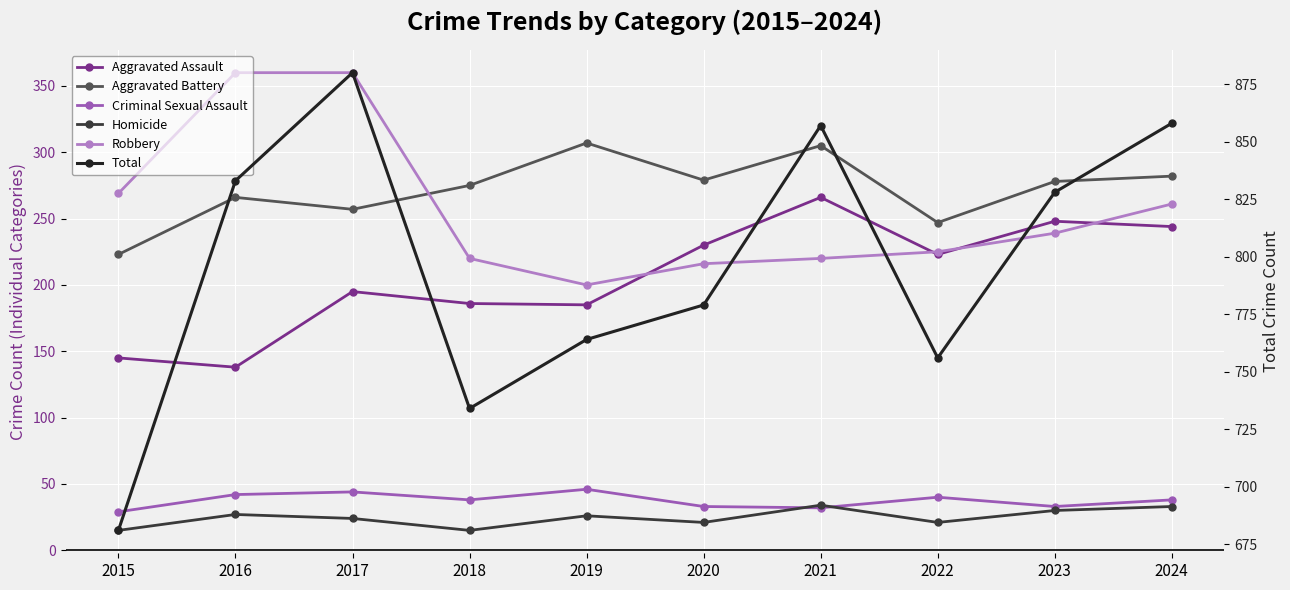

Between 2015 and 2020, which series saw the biggest shift?

Total